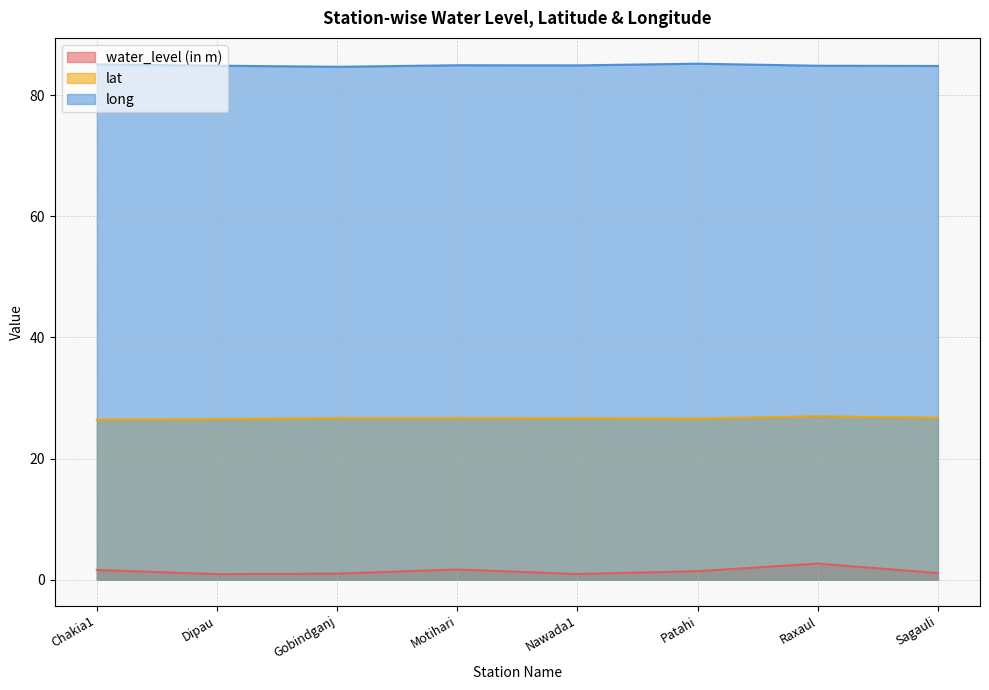

Reading right to left, list all the values displayed in this chart.

water_level (in m): 1.1	2.7	1.4	0.9	1.7	1.0	0.9	1.6
lat: 26.7	27.0	26.6	26.6	26.7	26.7	26.5	26.4
long: 84.8	84.8	85.2	84.9	84.9	84.7	84.8	85.1